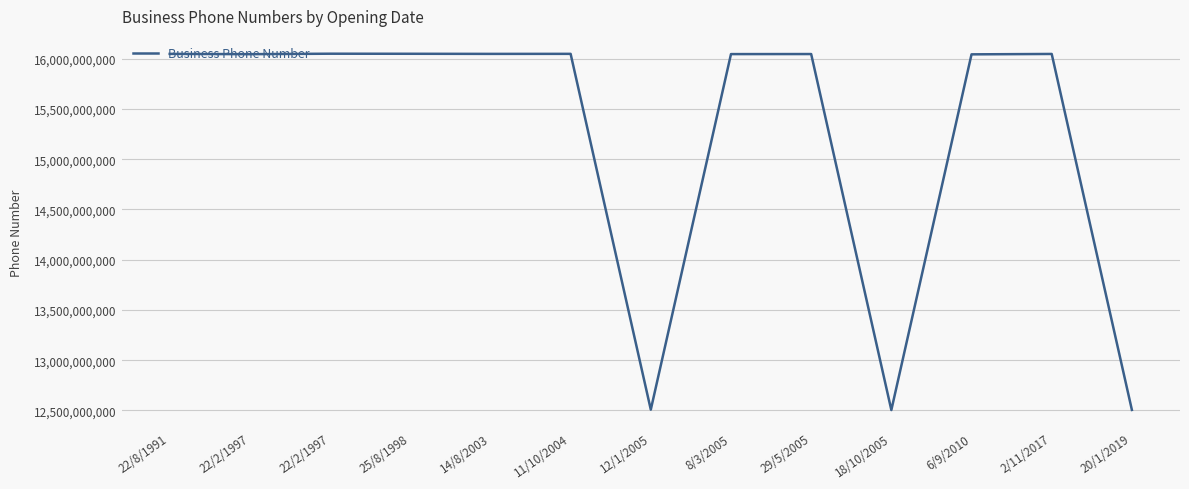

Does the chart have visible grid lines?

Yes